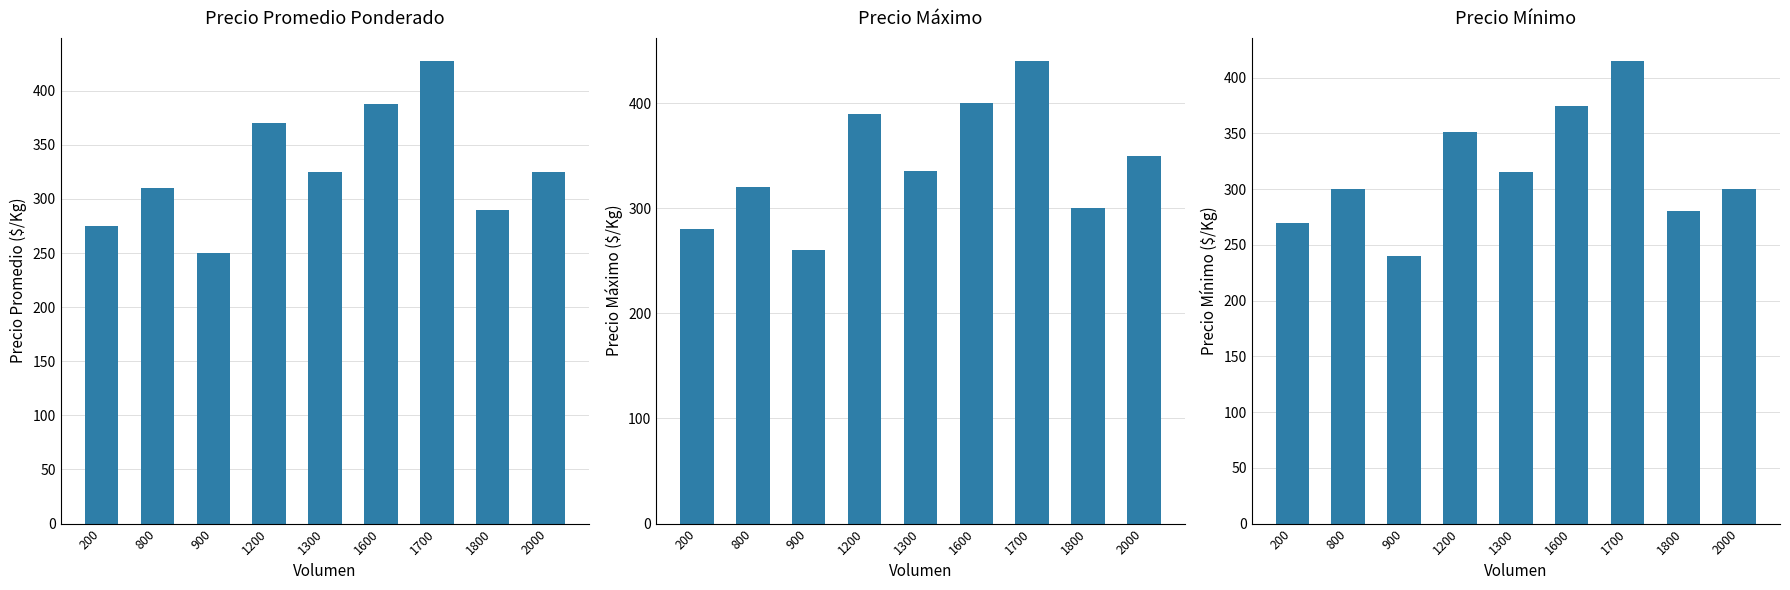

Between 200 and 900, which series saw the biggest shift?

Precio Mínimo